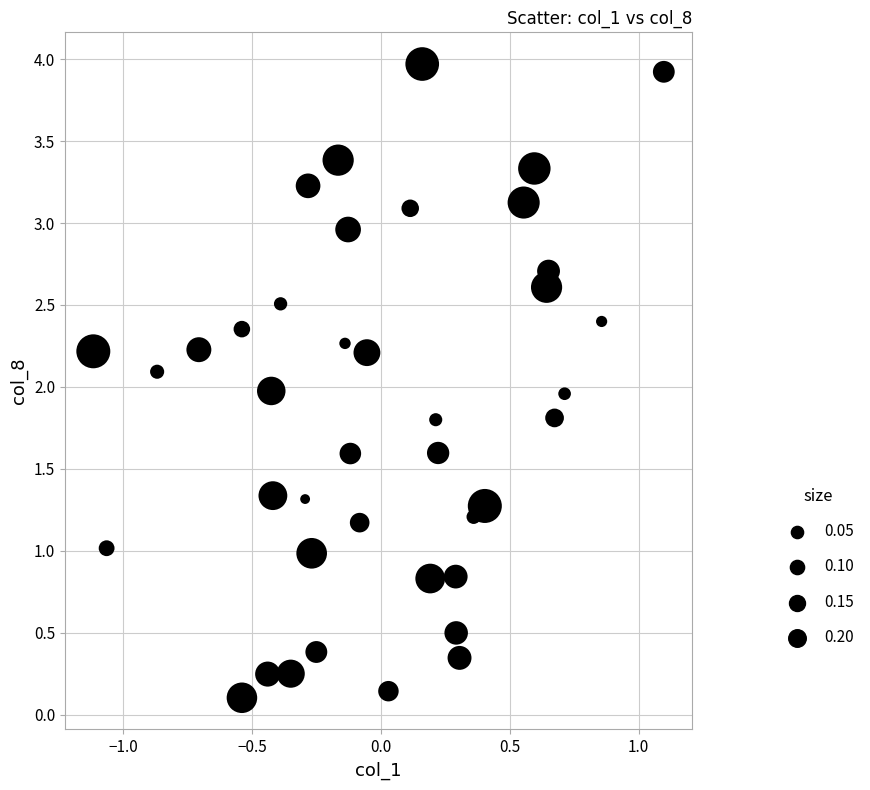

What is the range of X values (max minus min)?

2.2